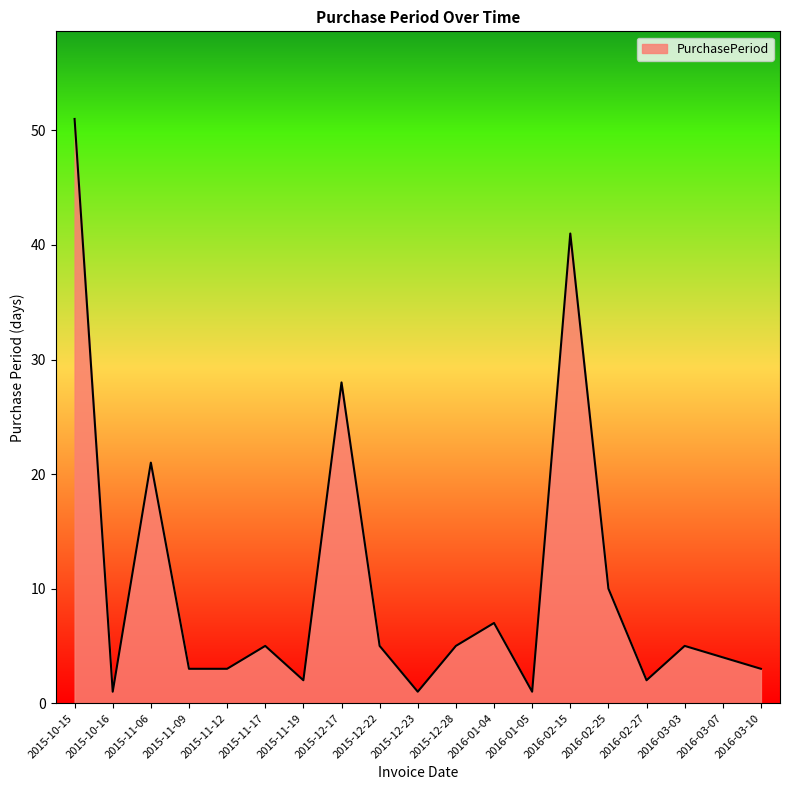

Which category has the highest value across all series?

2015-10-15